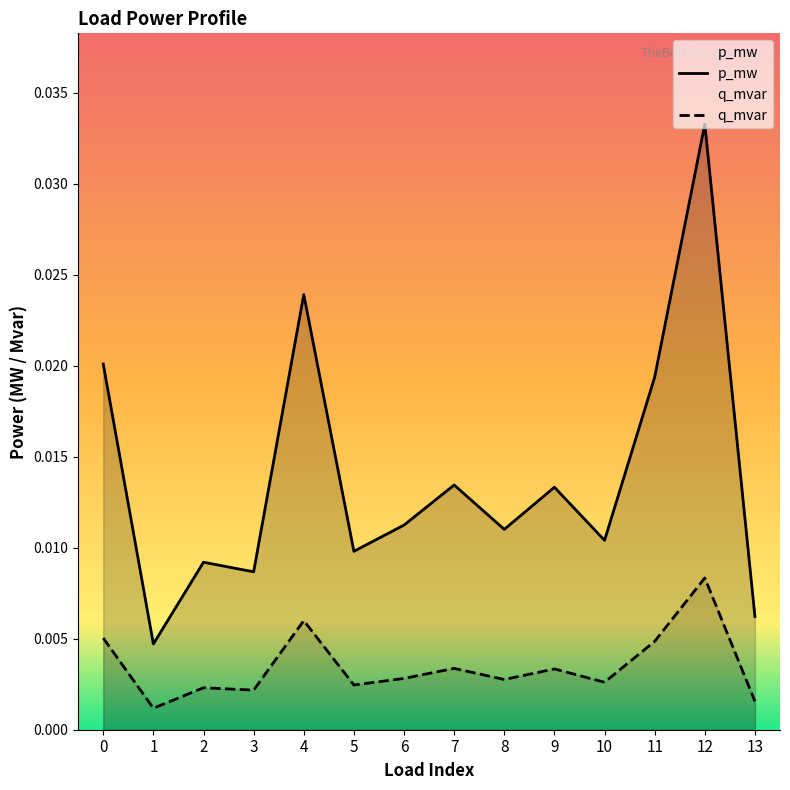

The p_mw series shows 0.0 at 11. True or false?

False